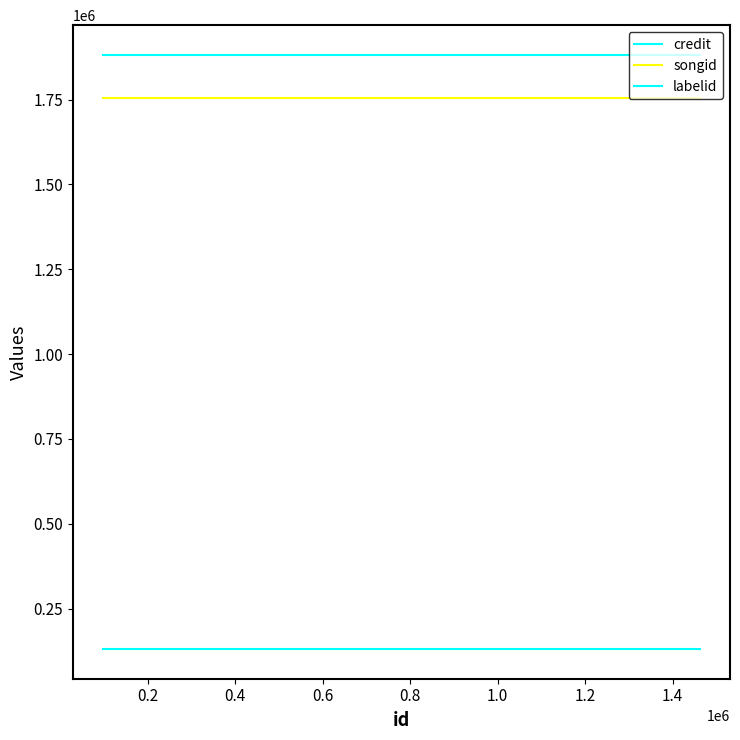

How many lines are shown in the chart?

3